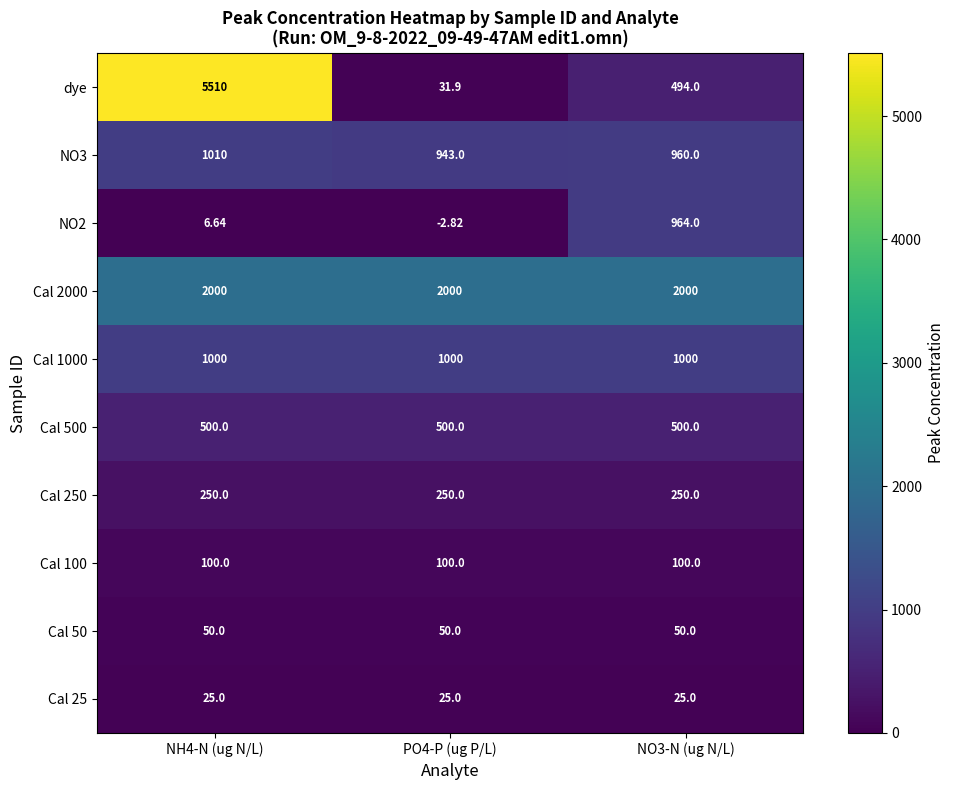

Which series changed the most between NH4-N (ug N/L) and NO3-N (ug N/L)?

dye